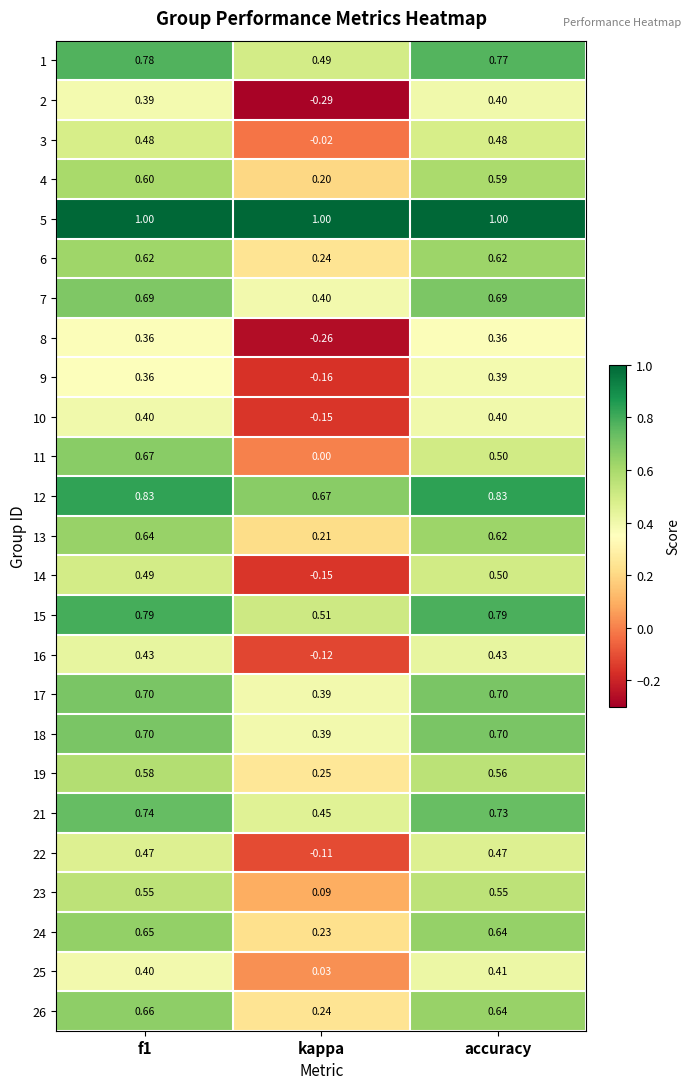

Is the value of 4 at kappa greater than the value of 21 at kappa?

No